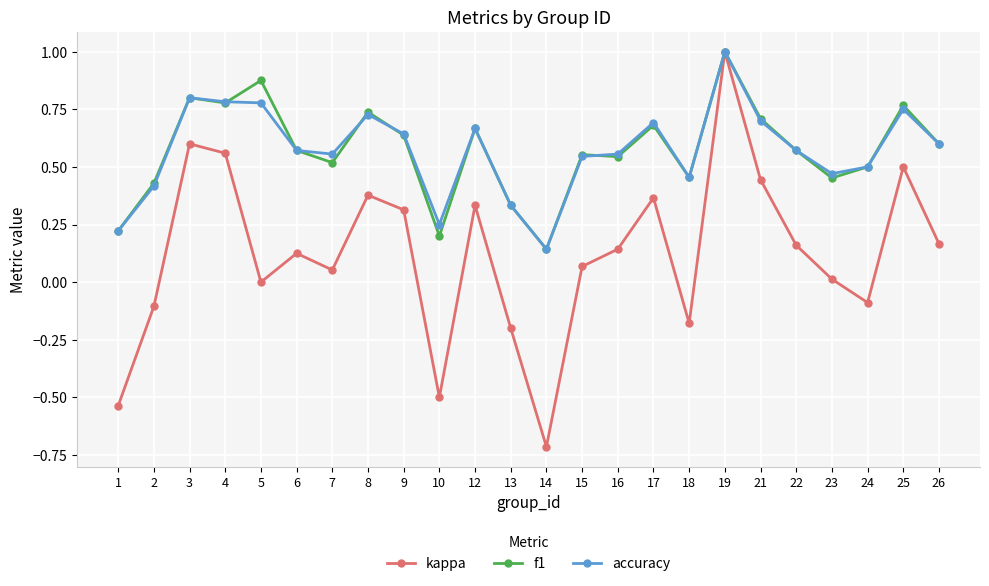

At which category is the sum across all series the highest?

19